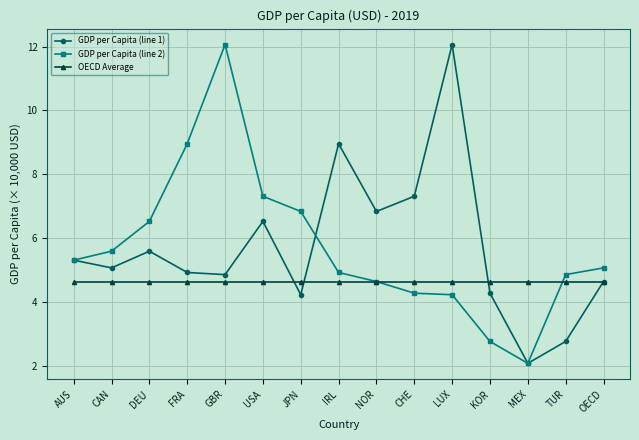

How many interior local peaks does the GDP per Capita (line 1) series have?

4